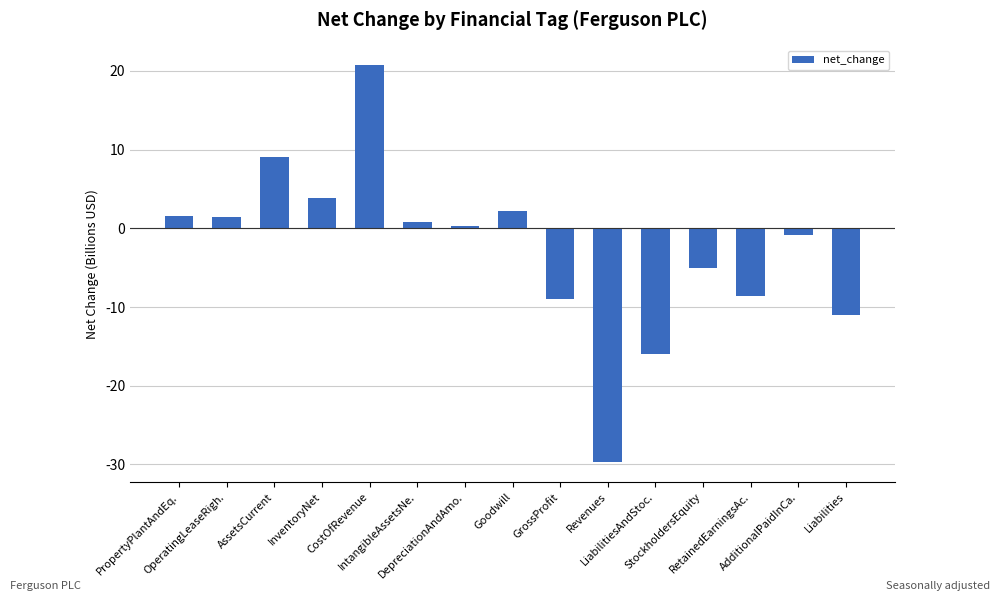

How many values exceed 0?

8